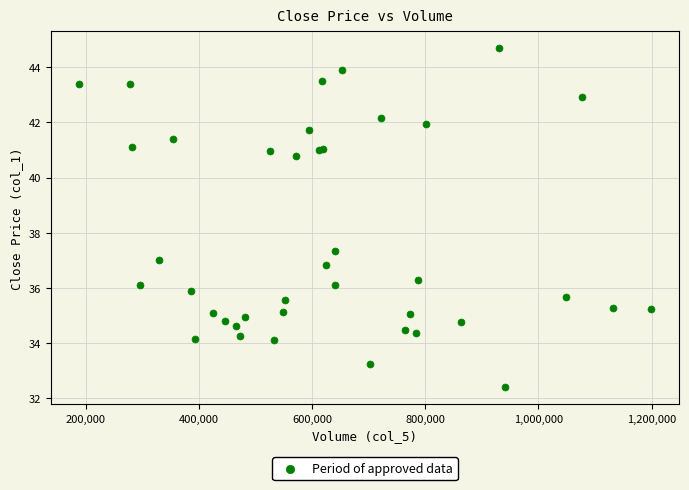

What Y value in the scatter plot is closest to 38?

37.3